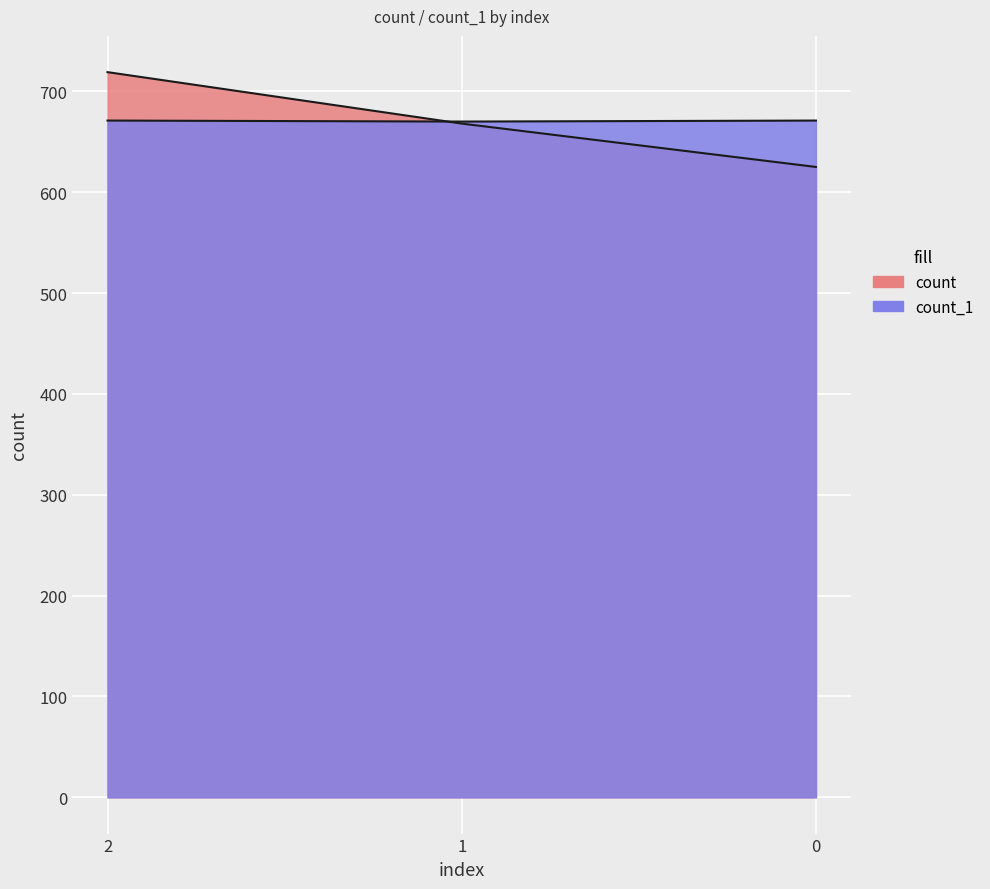

What is the difference between the maximum and minimum values in the count_1 series?

1